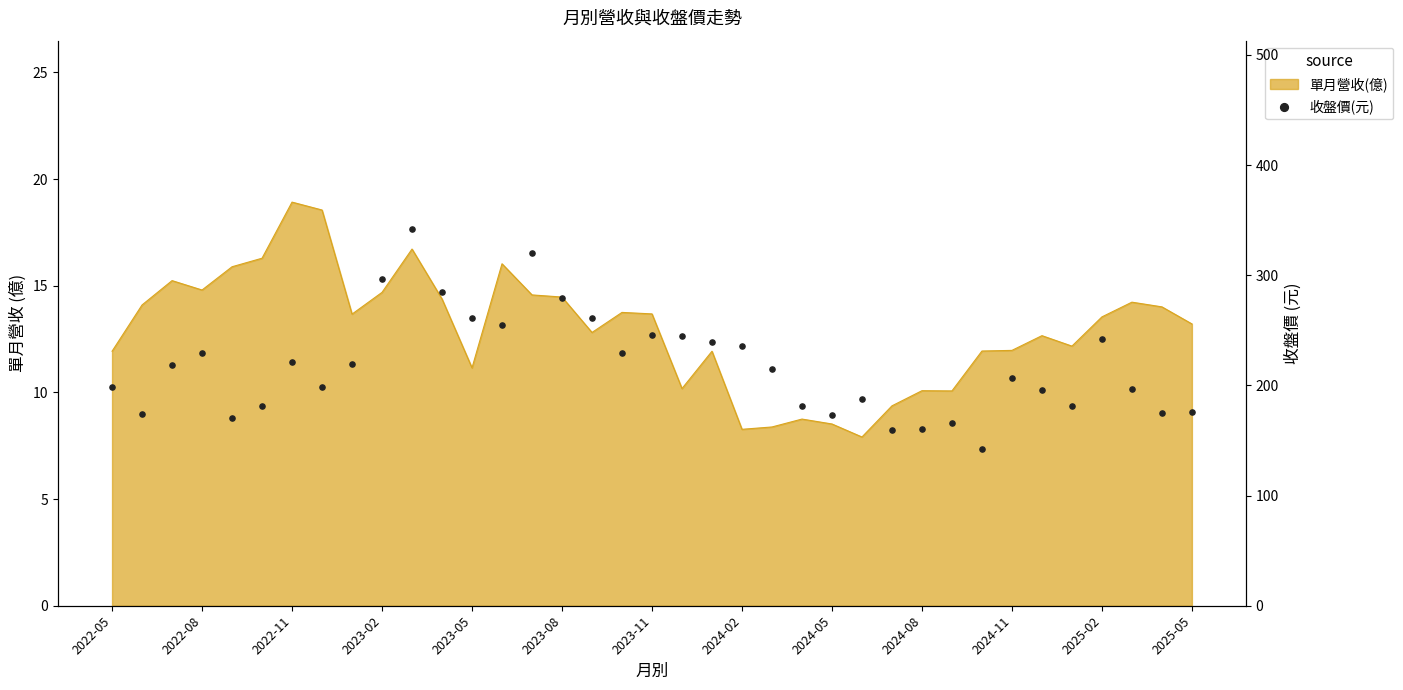

What is the change in value from 20 to 23?

-58.5